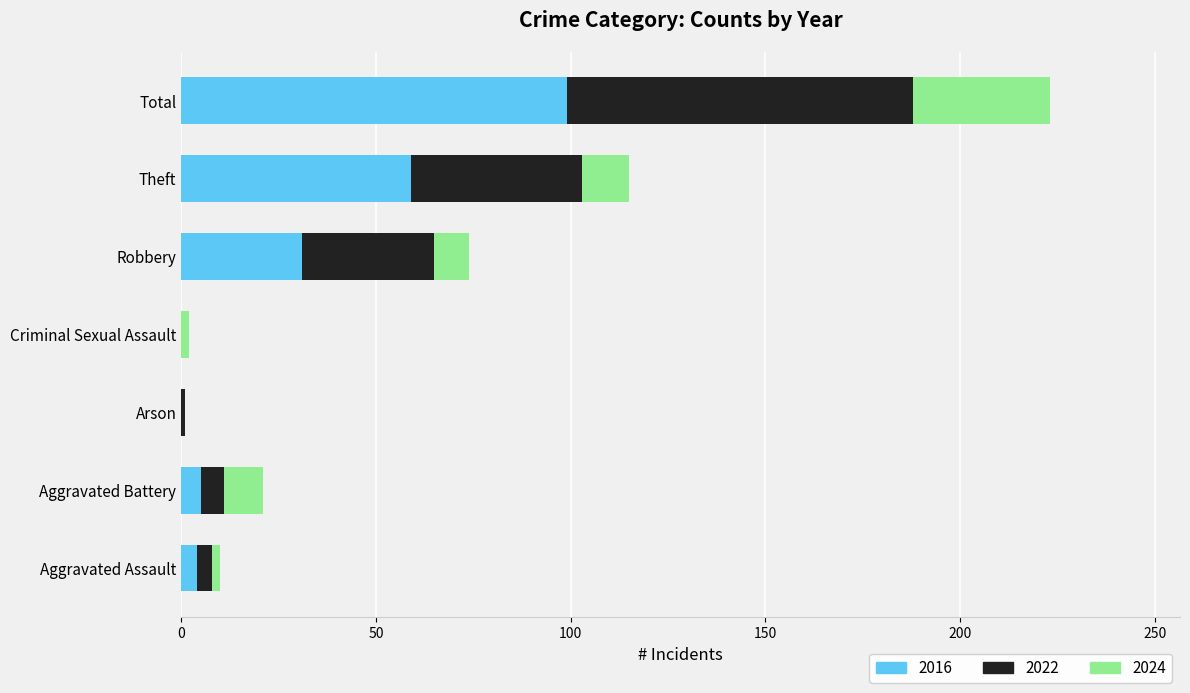

At which label is 2016 closest to 49?

Theft